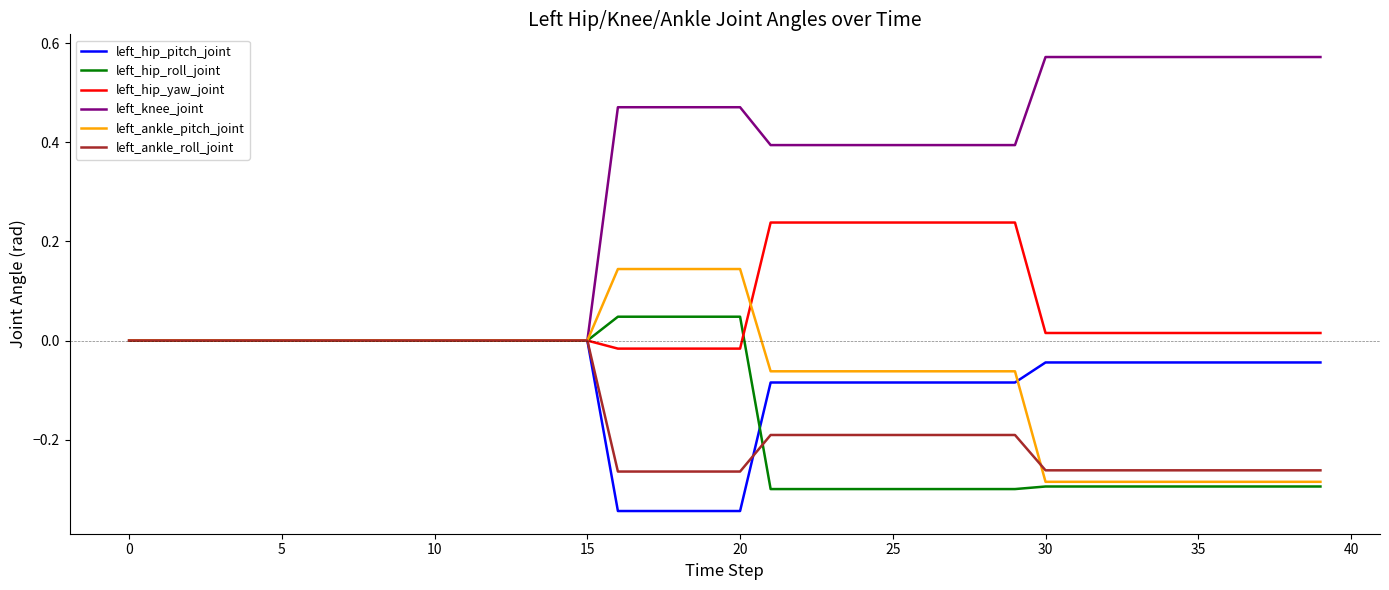

Which series has the largest range (max minus min)?

left_knee_joint